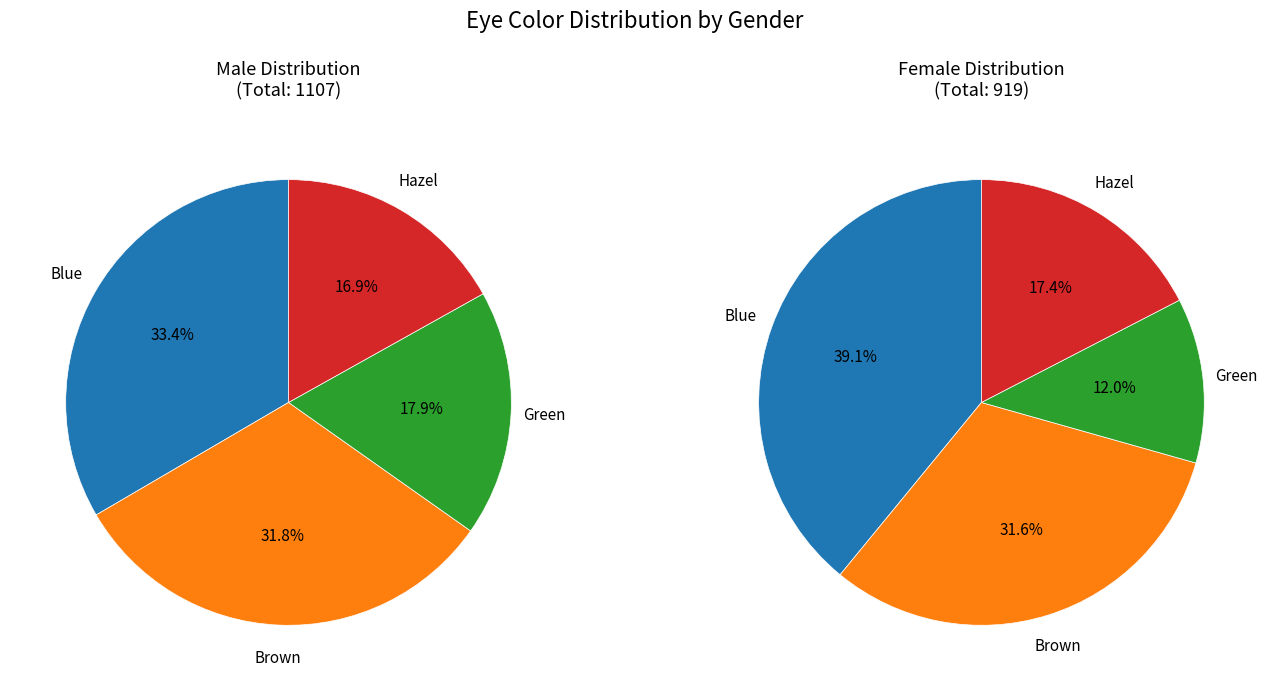

How many segments does this pie chart have?

4